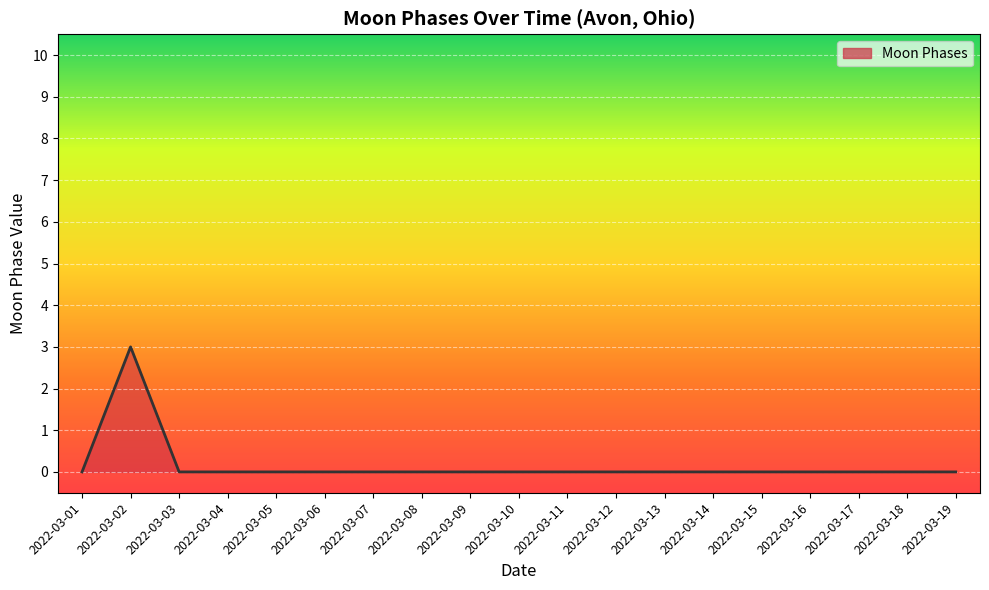

Does the chart have visible grid lines?

Yes